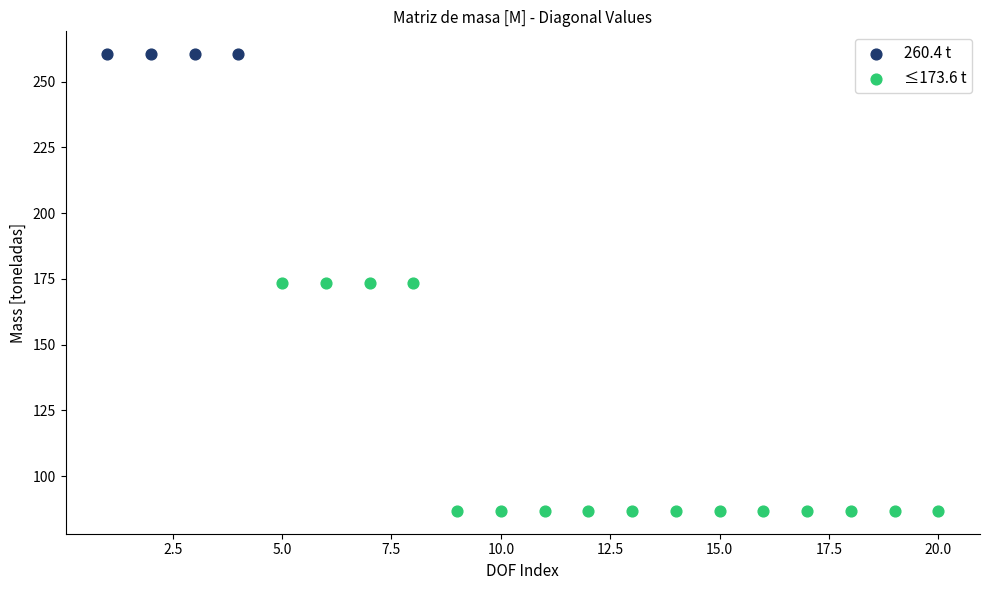

Which series reaches the maximum Y coordinate?

260.4 t